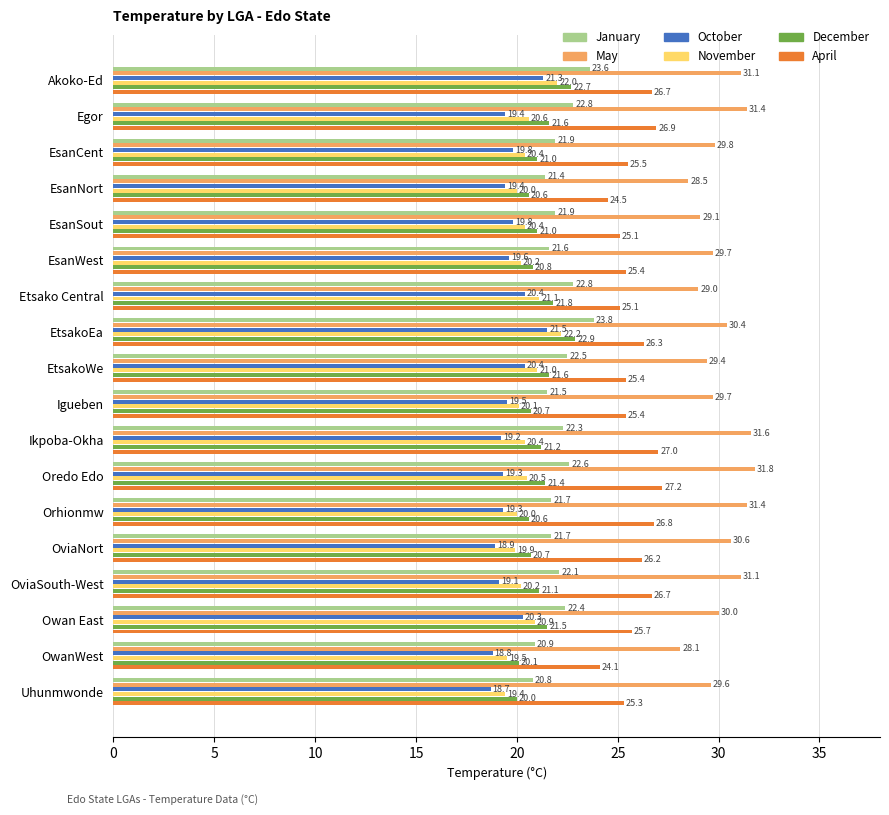

List the series in order of their peak value, lowest first.

October, November, December, January, April, May